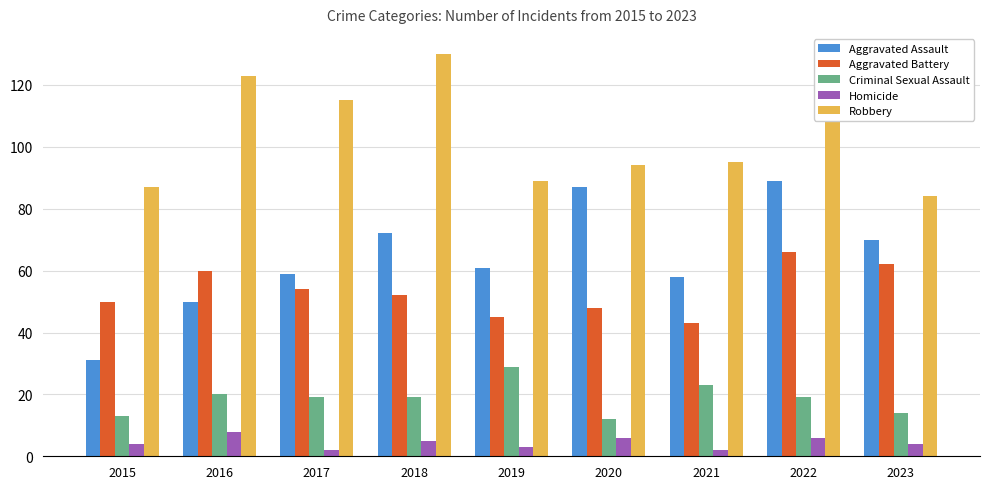

Reading right to left, extract all data points from this chart.

Aggravated Assault: 2023=70	2022=89	2021=58	2020=87	2019=61	2018=72	2017=59	2016=50	2015=31
Aggravated Battery: 2023=62	2022=66	2021=43	2020=48	2019=45	2018=52	2017=54	2016=60	2015=50
Criminal Sexual Assault: 2023=14	2022=19	2021=23	2020=12	2019=29	2018=19	2017=19	2016=20	2015=13
Homicide: 2023=4	2022=6	2021=2	2020=6	2019=3	2018=5	2017=2	2016=8	2015=4
Robbery: 2023=84	2022=125	2021=95	2020=94	2019=89	2018=130	2017=115	2016=123	2015=87